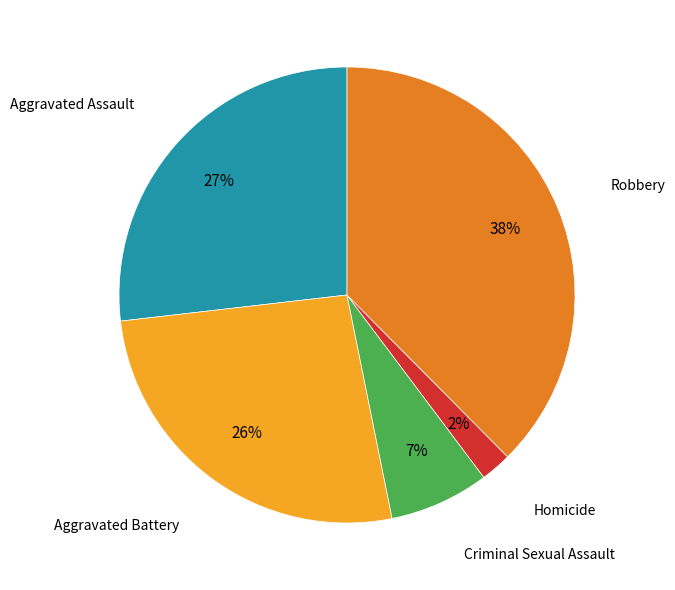

Is it true that Aggravated Battery is 38% of the pie?

False